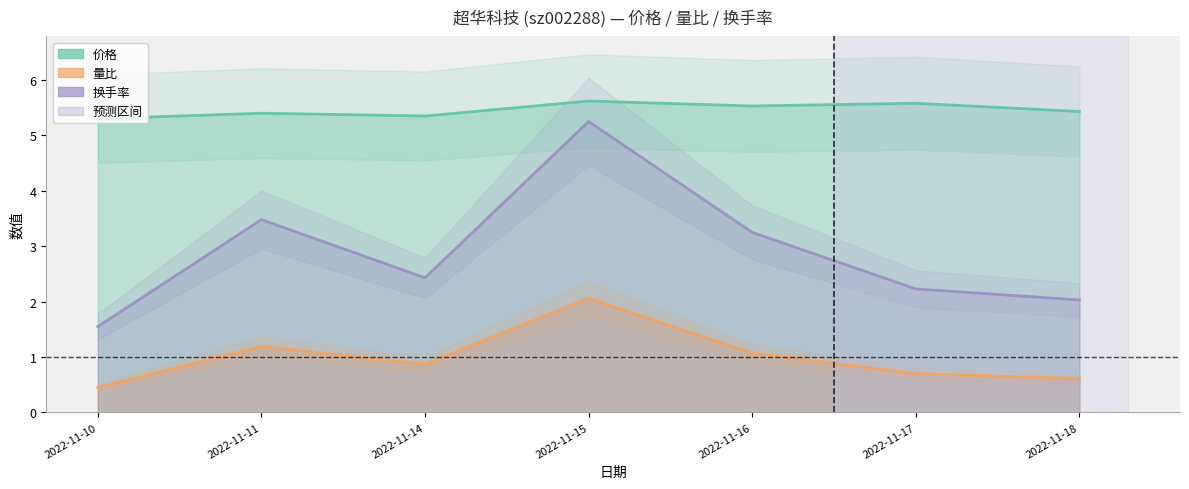

Reading left to right, extract all data points from this chart.

价格: 5.3	5.4	5.3	5.6	5.5	5.6	5.4
量比: 0.5	1.2	0.9	2.1	1.1	0.7	0.6
换手率: 1.6	3.5	2.4	5.2	3.2	2.2	2.0